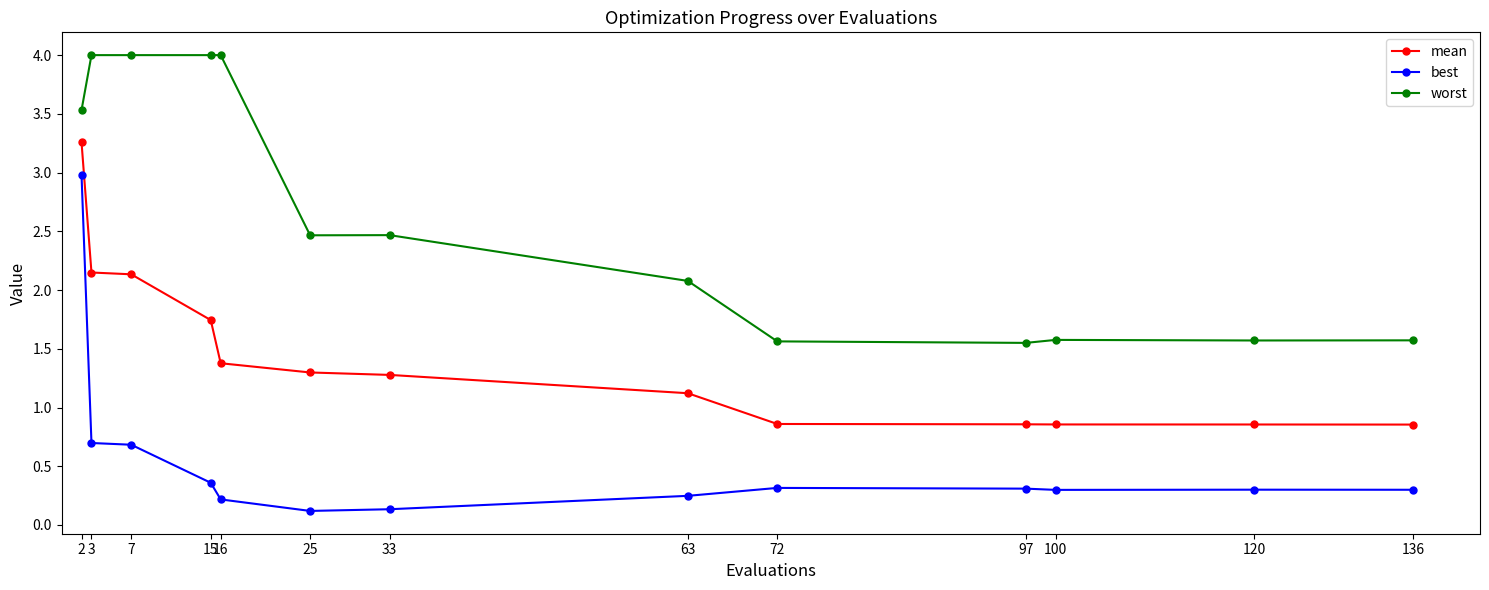

True or false: worst has more than 0 points higher than both neighbors.

True